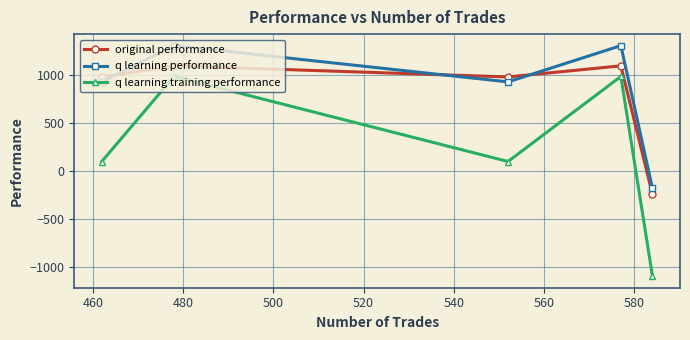

Which series has the largest range (max minus min)?

q learning training performance